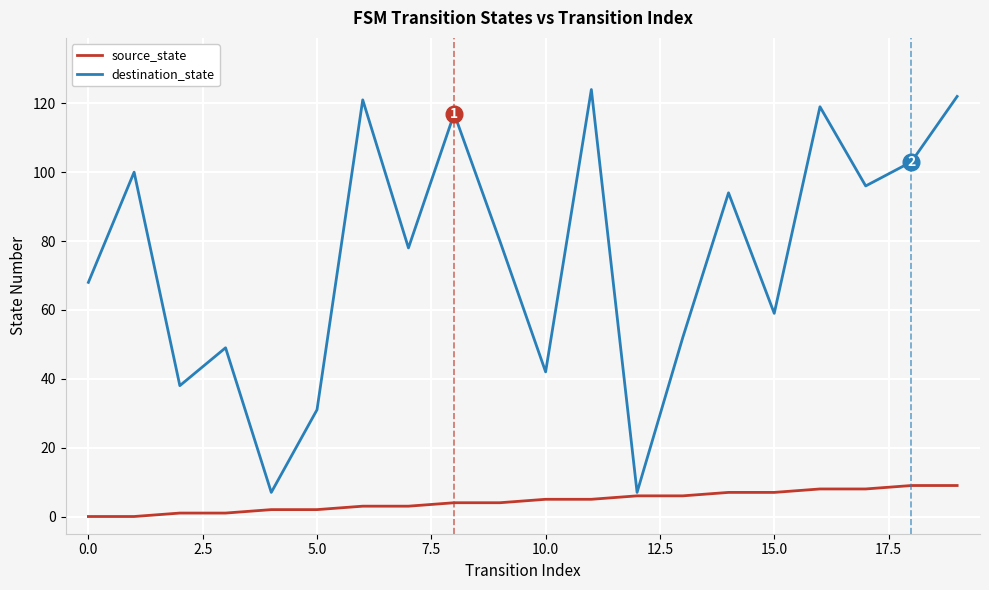

Which series has the widest spread of values?

destination_state